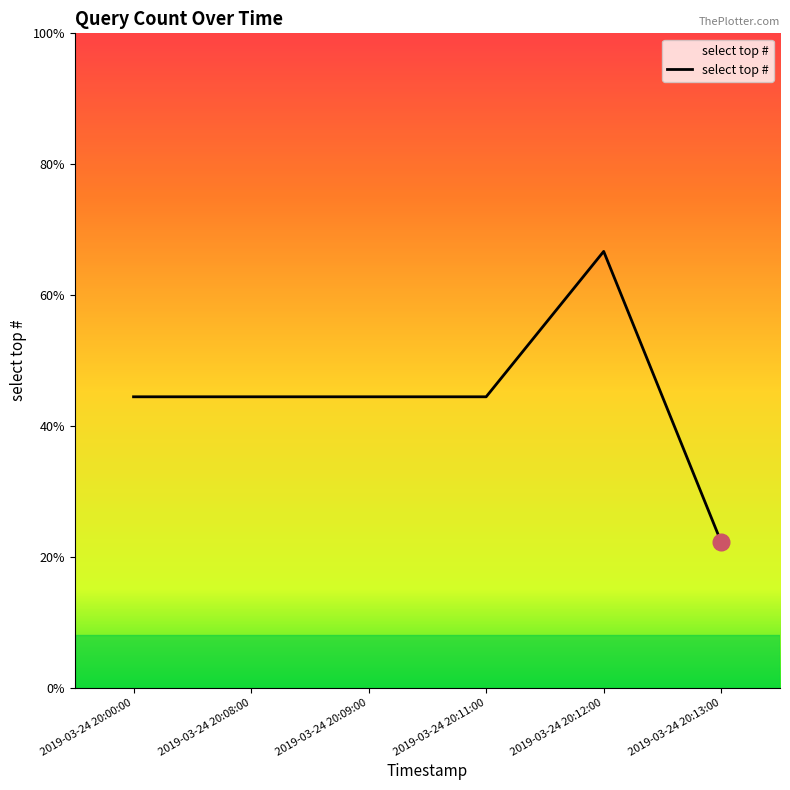

Where is the first local maximum?

2019-03-24 20:12:00